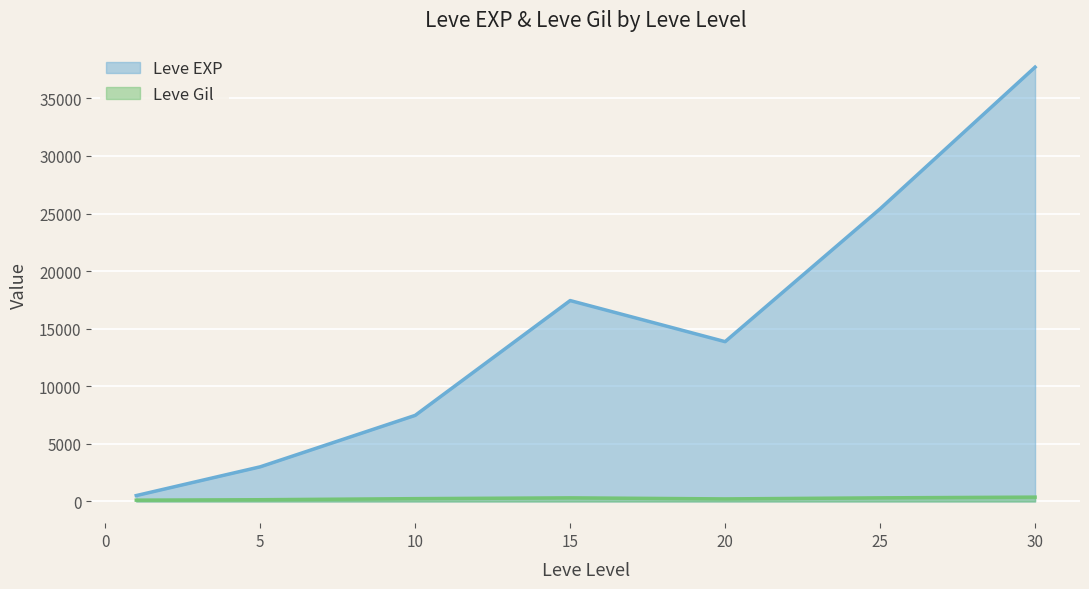

True or false: Leve Gil has a value of 85 at 10.

False